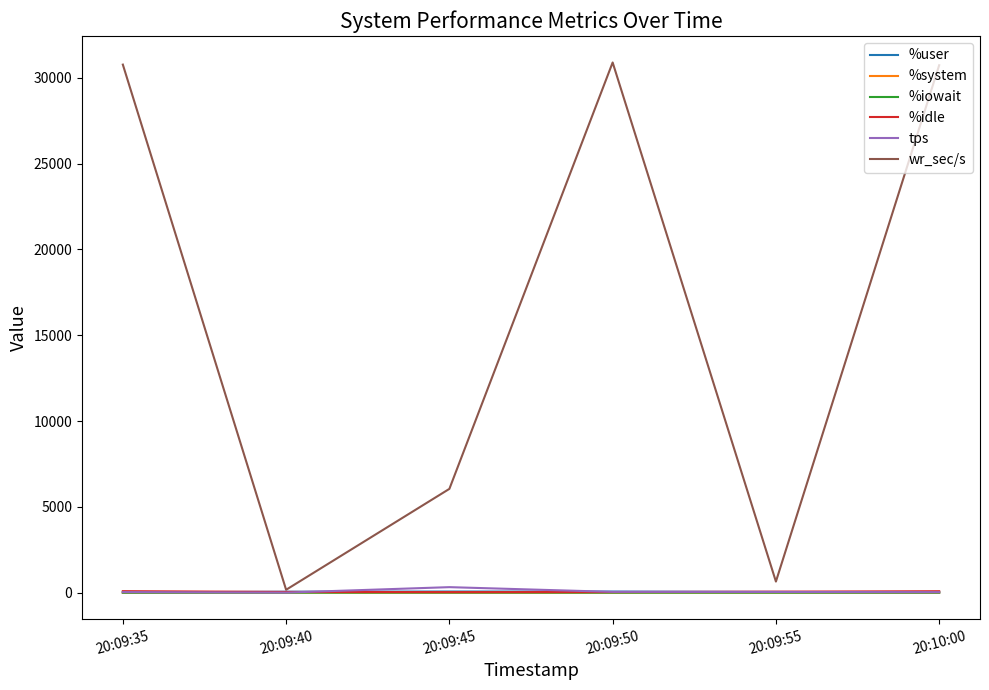

Which series changed the most between 20:09:55 and 20:10:00?

wr_sec/s